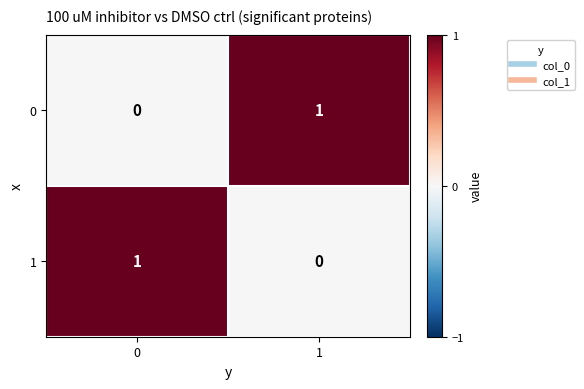

What is the difference between the highest and lowest values at 1?

1